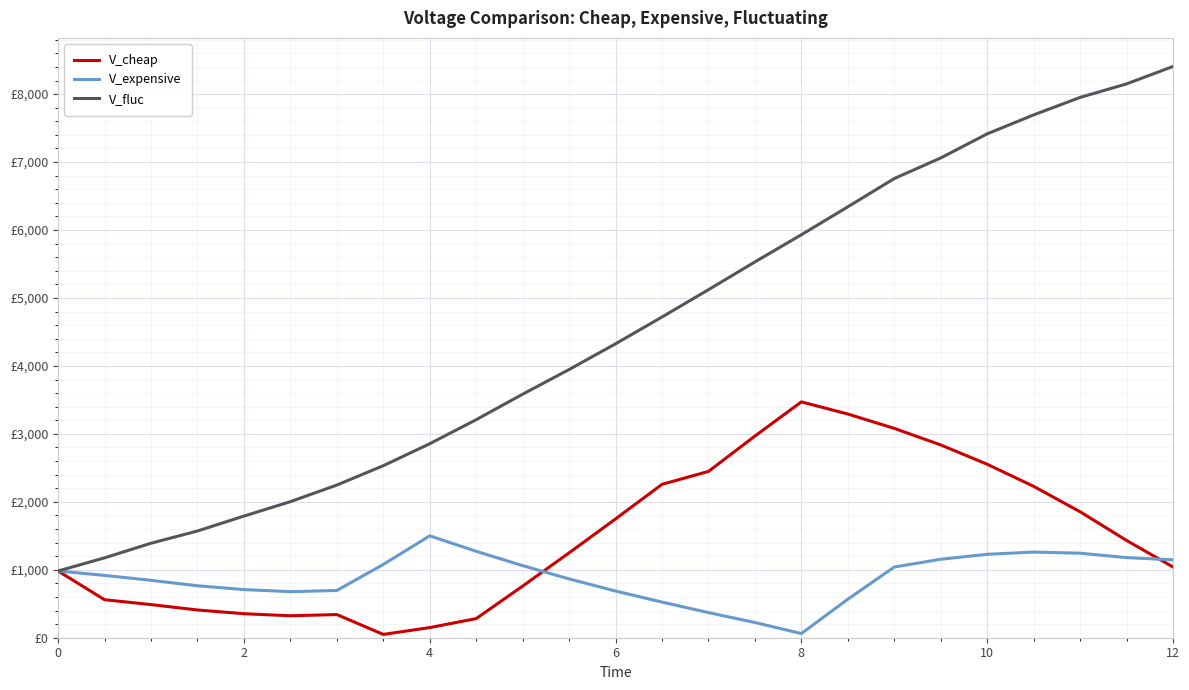

What are all the series names shown in the legend?

V_cheap, V_expensive, V_fluc